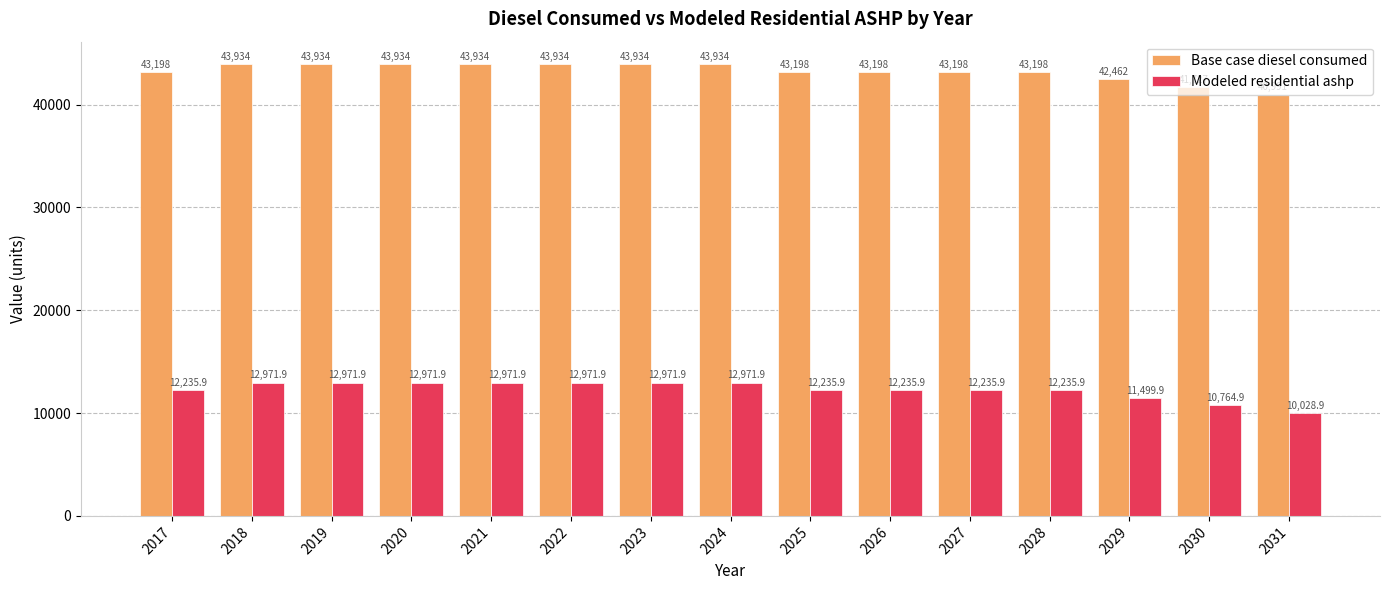

Rank the series by their average value, from lowest to highest.

Modeled residential ashp, Base case diesel consumed